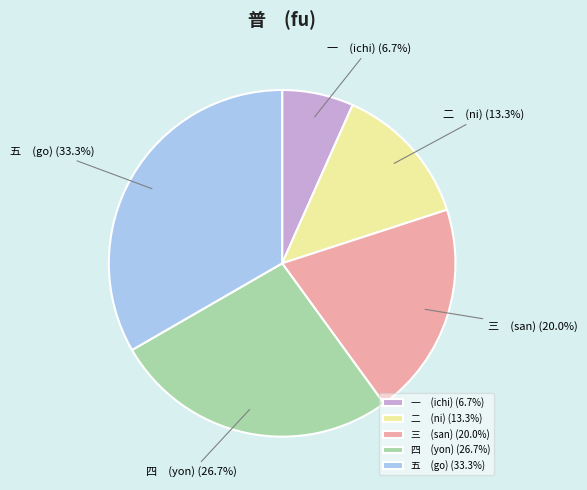

To the nearest percent, what is the average slice percentage?

20%